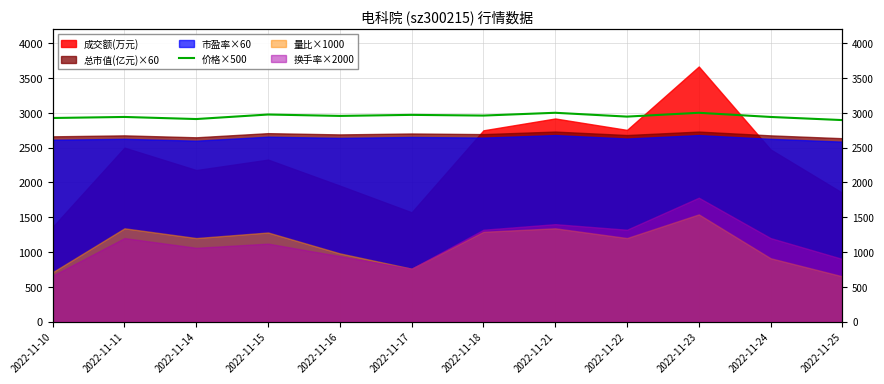

What is the difference between the maximum and minimum values?

105